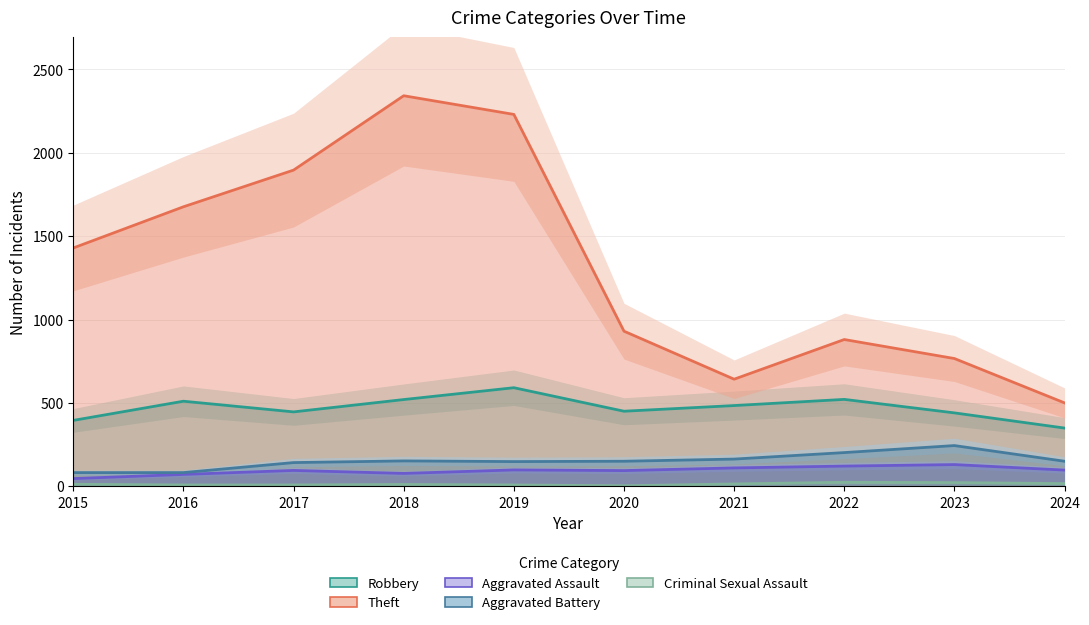

What is the spread (max minus min) of values at 2023?

744